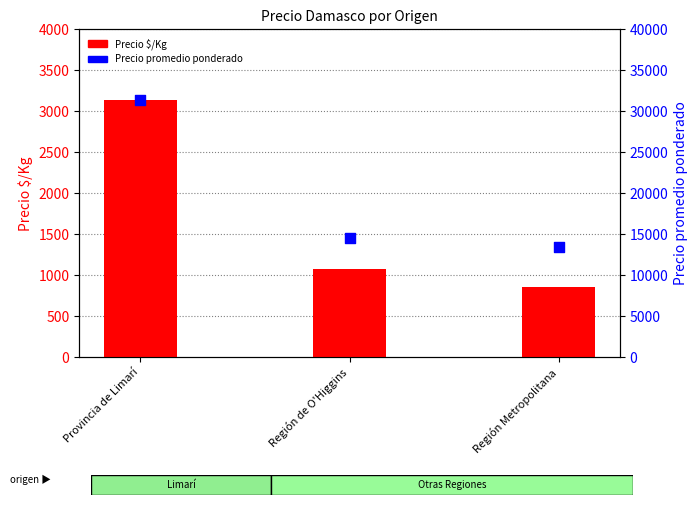

What are all the series names shown in the legend?

Precio $/Kg, Precio promedio ponderado